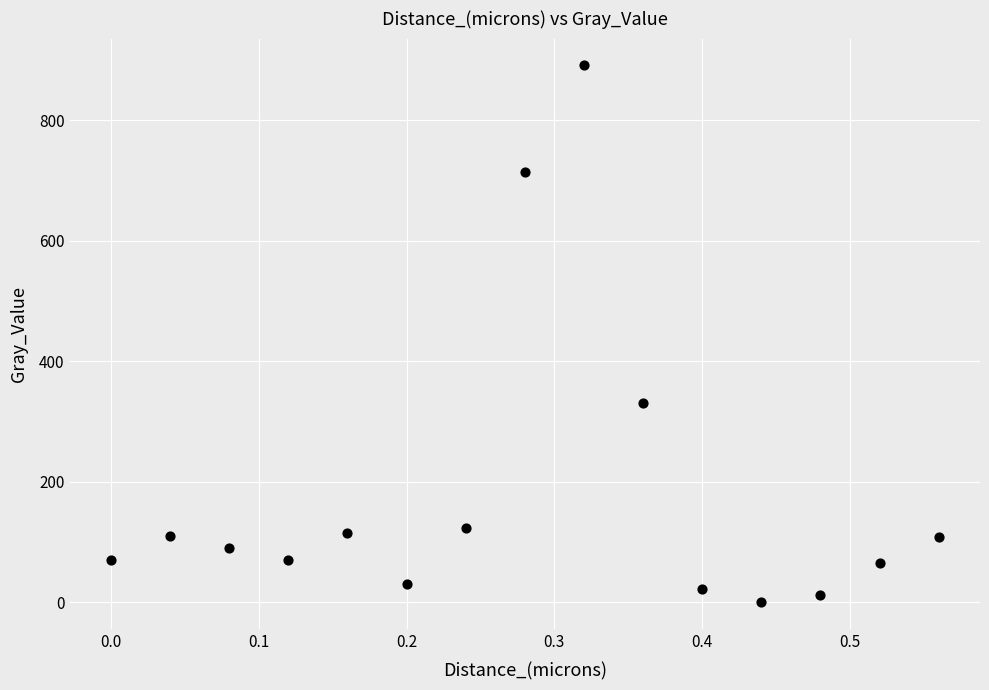

What Y value in the scatter plot is closest to 445?

329.7